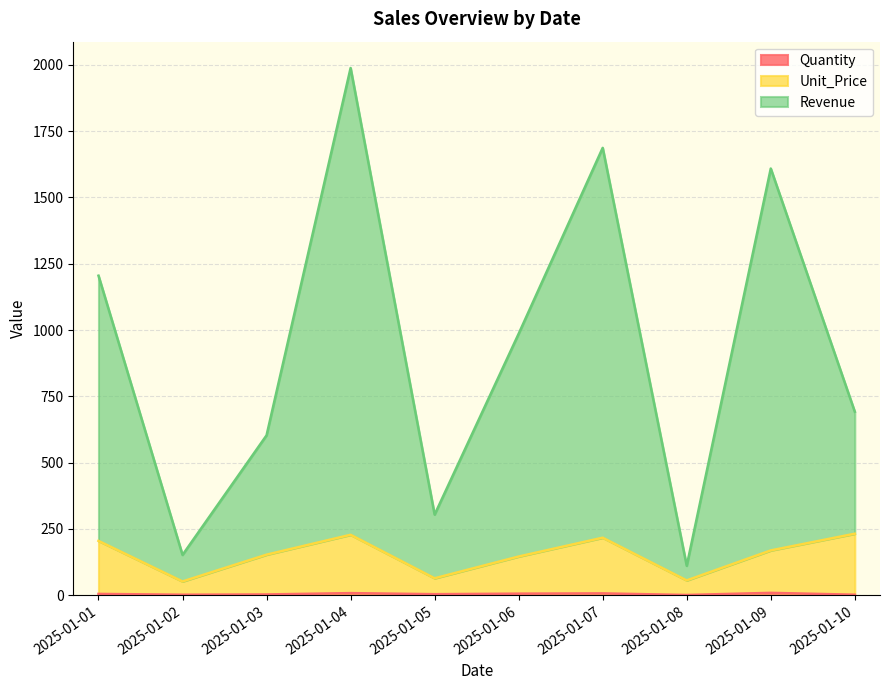

What is the smallest value displayed?

1